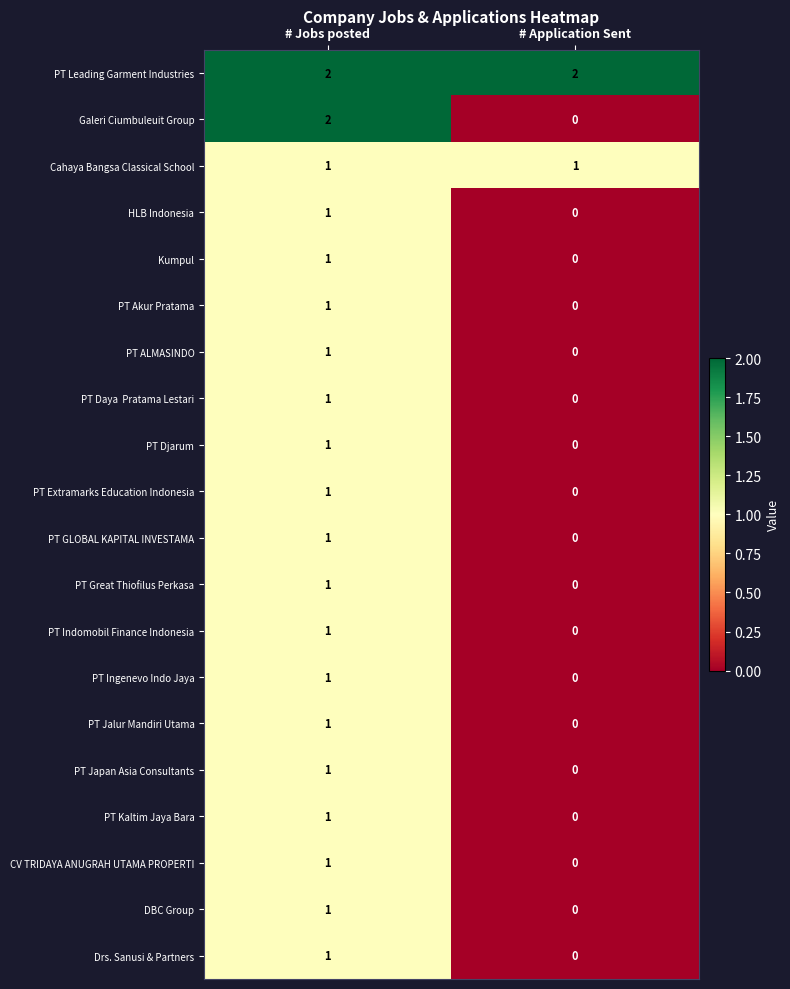

Where is HLB Indonesia nearest to the value 0?

# Application Sent